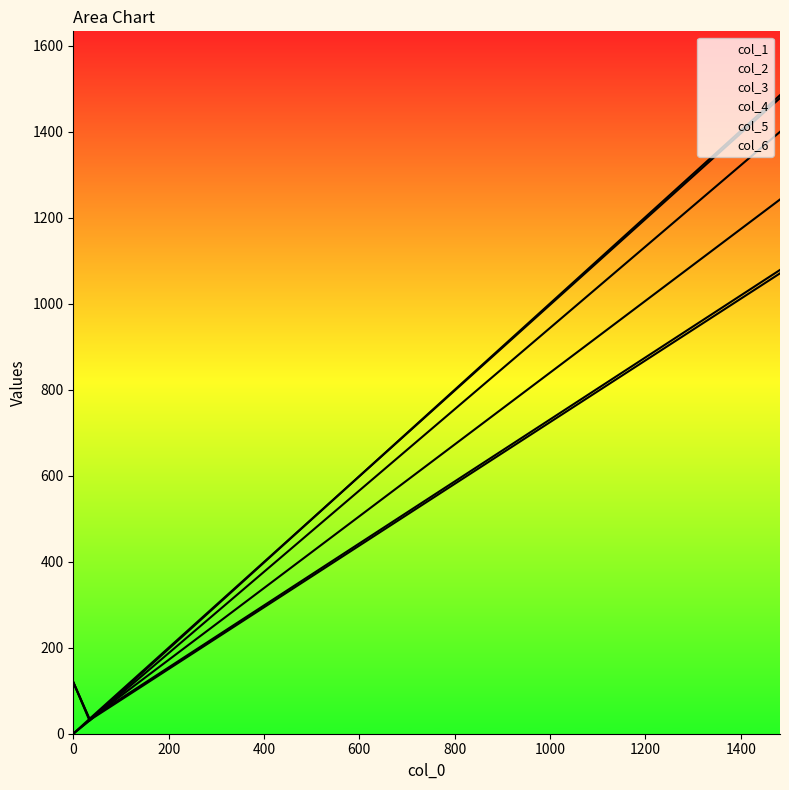

True or false: col_5 has a value of 1969.1 at 1482.4.

False